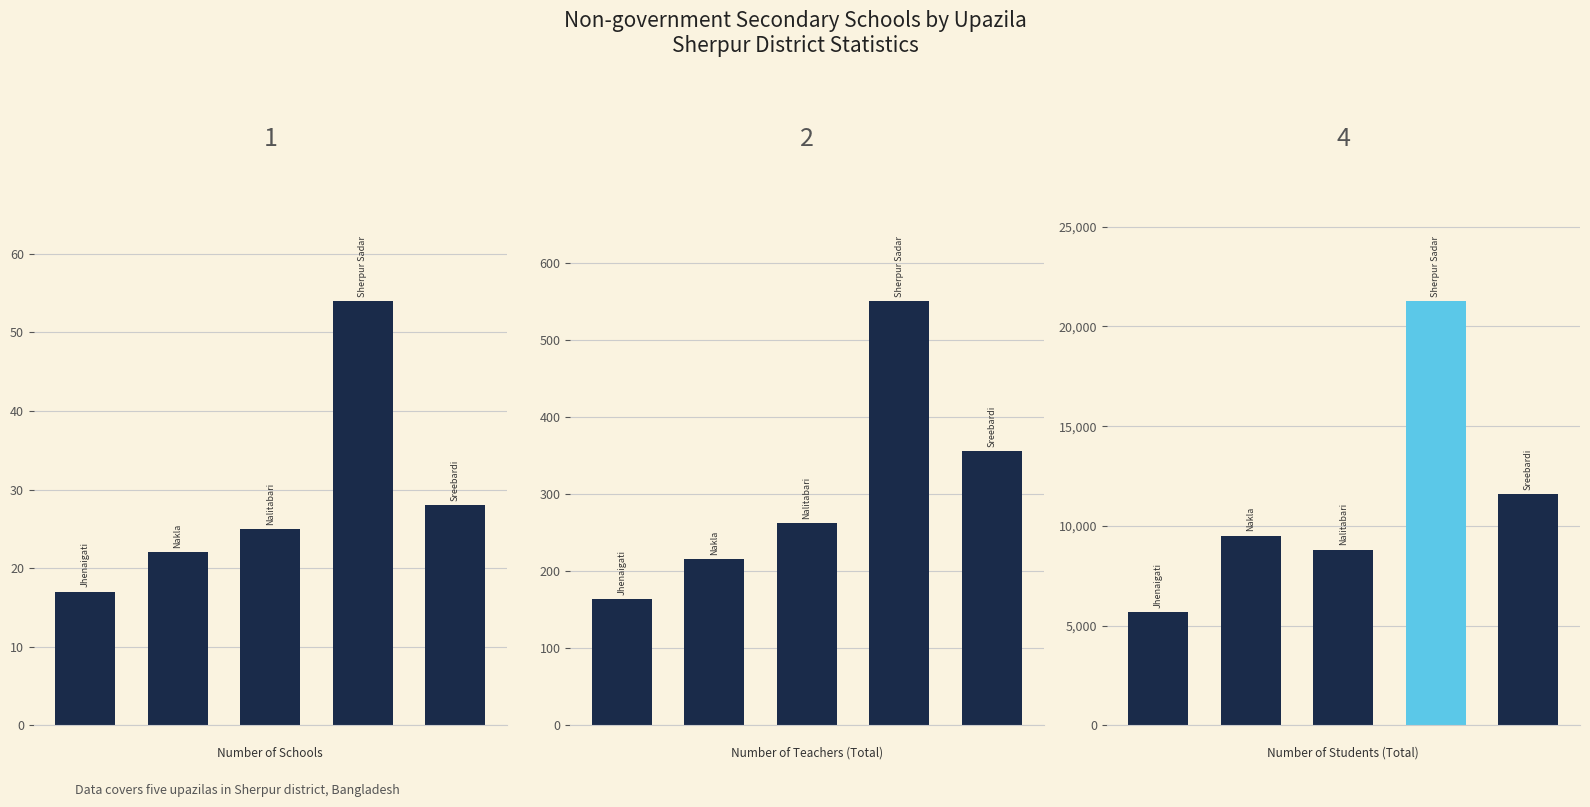

How many groups of bars are there?

5